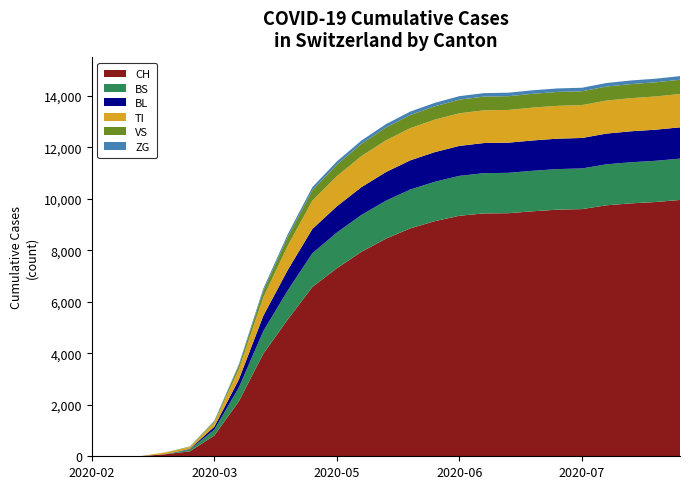

Reading left to right, list all the values displayed in this chart.

CH: 2020-02-25=0	2020-03-01=0	2020-03-08=3	2020-03-15=79	2020-03-22=192	2020-03-29=806	2020-04-05=2133	2020-04-12=3986	2020-04-19=5318	2020-04-26=6573	2020-05-03=7302	2020-05-10=7938	2020-05-17=8448	2020-05-24=8850	2020-05-31=9130	2020-06-07=9338	2020-06-14=9429	2020-06-21=9438	2020-06-28=9513	2020-07-05=9575	2020-07-12=9597	2020-07-19=9745	2020-07-26=9820	2020-08-02=9872	2020-08-09=9952
BS: 2020-02-25=0	2020-03-01=0	2020-03-08=4	2020-03-15=0	2020-03-22=73	2020-03-29=228	2020-04-05=537	2020-04-12=877	2020-04-19=1128	2020-04-26=1311	2020-05-03=1384	2020-05-10=1432	2020-05-17=1474	2020-05-24=1509	2020-05-31=1529	2020-06-07=1550	2020-06-14=1564	2020-06-21=1567	2020-06-28=1573	2020-07-05=1576	2020-07-12=1578	2020-07-19=1591	2020-07-26=1596	2020-08-02=1600	2020-08-09=1604
BL: 2020-02-25=0	2020-03-01=0	2020-03-08=2	2020-03-15=5	2020-03-22=21	2020-03-29=115	2020-04-05=309	2020-04-12=594	2020-04-19=794	2020-04-26=941	2020-05-03=1020	2020-05-10=1077	2020-05-17=1111	2020-05-24=1133	2020-05-31=1151	2020-06-07=1163	2020-06-14=1169	2020-06-21=1171	2020-06-28=1177	2020-07-05=1181	2020-07-12=1183	2020-07-19=1193	2020-07-26=1202	2020-08-02=1208	2020-08-09=1215
TI: 2020-02-25=0	2020-03-01=0	2020-03-08=0	2020-03-15=61	2020-03-22=70	2020-03-29=155	2020-04-05=400	2020-04-12=716	2020-04-19=940	2020-04-26=1099	2020-05-03=1167	2020-05-10=1206	2020-05-17=1232	2020-05-24=1250	2020-05-31=1261	2020-06-07=1267	2020-06-14=1270	2020-06-21=1271	2020-06-28=1275	2020-07-05=1275	2020-07-12=1276	2020-07-19=1282	2020-07-26=1286	2020-08-02=1289	2020-08-09=1296
VS: 2020-02-25=0	2020-03-01=0	2020-03-08=0	2020-03-15=6	2020-03-22=19	2020-03-29=54	2020-04-05=140	2020-04-12=259	2020-04-19=348	2020-04-26=409	2020-05-03=452	2020-05-10=476	2020-05-17=498	2020-05-24=510	2020-05-31=519	2020-06-07=530	2020-06-14=533	2020-06-21=534	2020-06-28=537	2020-07-05=539	2020-07-12=539	2020-07-19=544	2020-07-26=548	2020-08-02=551	2020-08-09=553
ZG: 2020-02-25=0	2020-03-01=0	2020-03-08=0	2020-03-15=0	2020-03-22=5	2020-03-29=21	2020-04-05=52	2020-04-12=84	2020-04-19=102	2020-04-26=117	2020-05-03=124	2020-05-10=128	2020-05-17=131	2020-05-24=133	2020-05-31=134	2020-06-07=135	2020-06-14=135	2020-06-21=136	2020-06-28=136	2020-07-05=136	2020-07-12=136	2020-07-19=138	2020-07-26=139	2020-08-02=139	2020-08-09=140